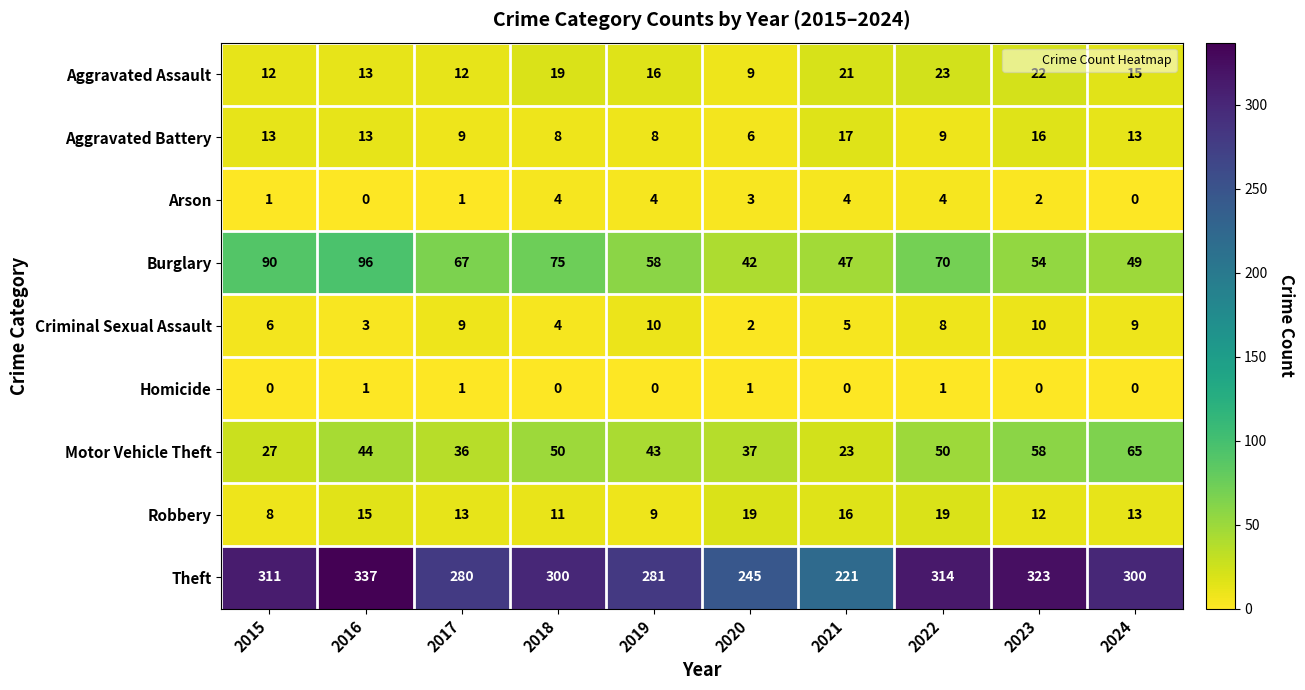

How many distinct data groups are displayed?

9